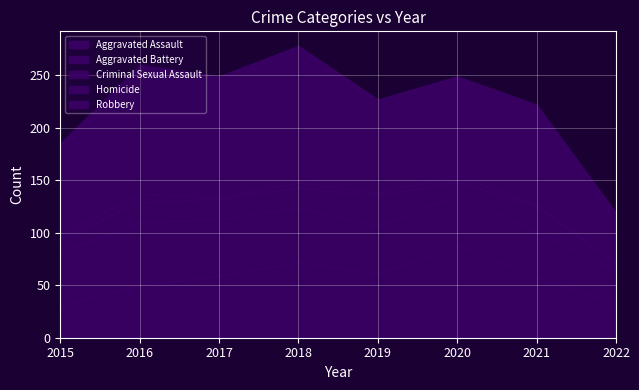

At which label does Aggravated Battery reach its peak?

2016